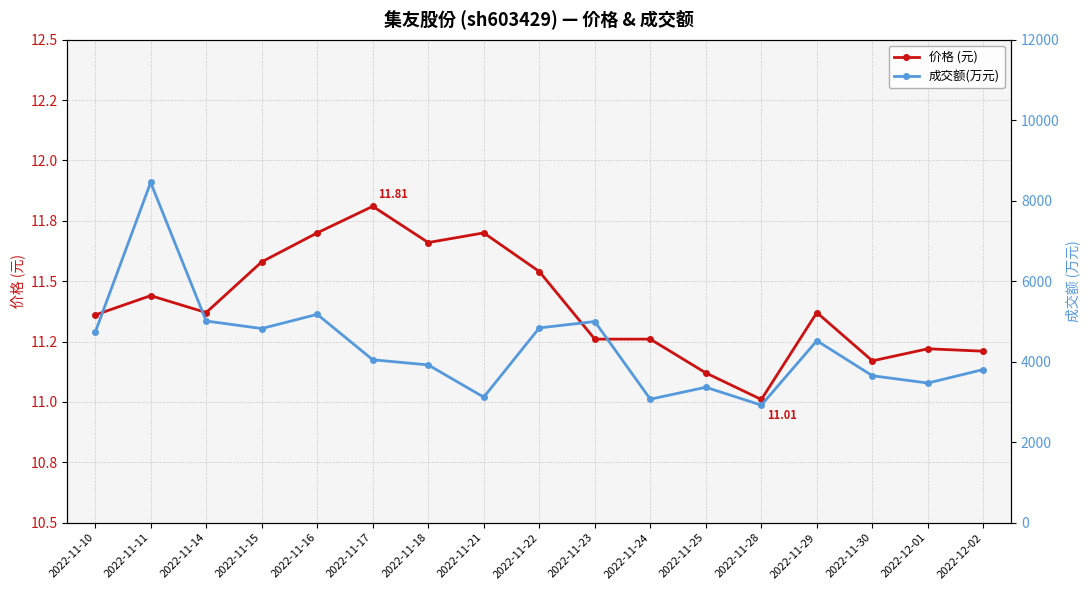

At which category is the sum across all series the highest?

2022-11-11